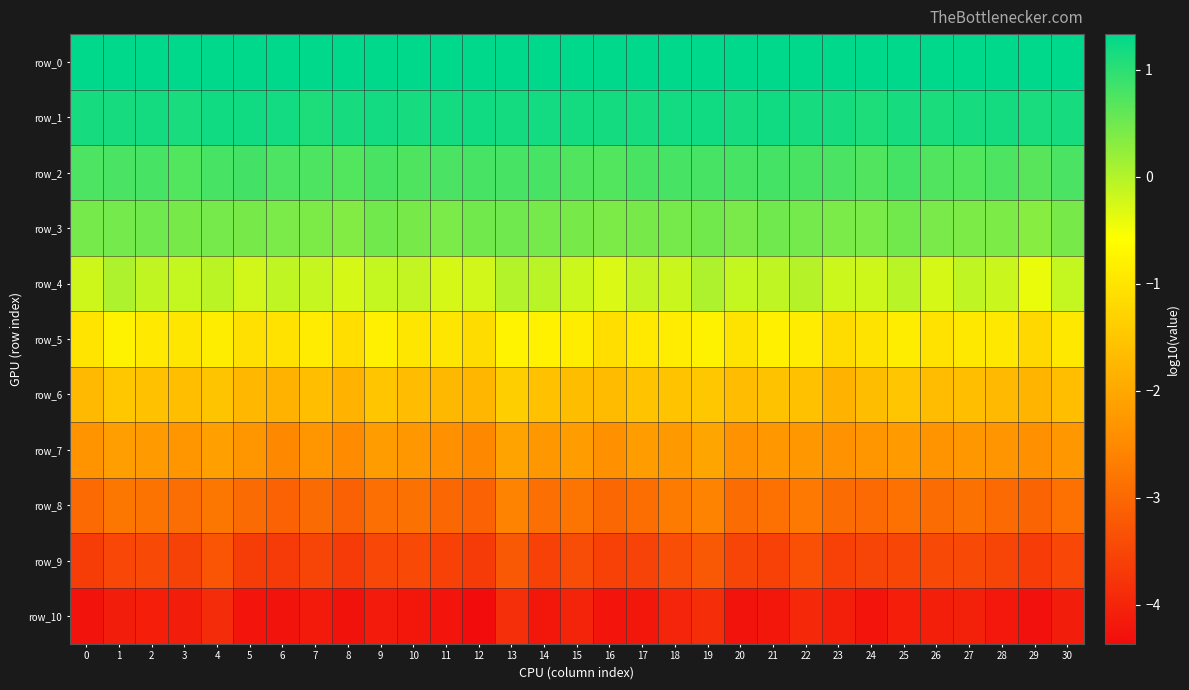

The row_8 series shows -2.0 at 0. True or false?

False